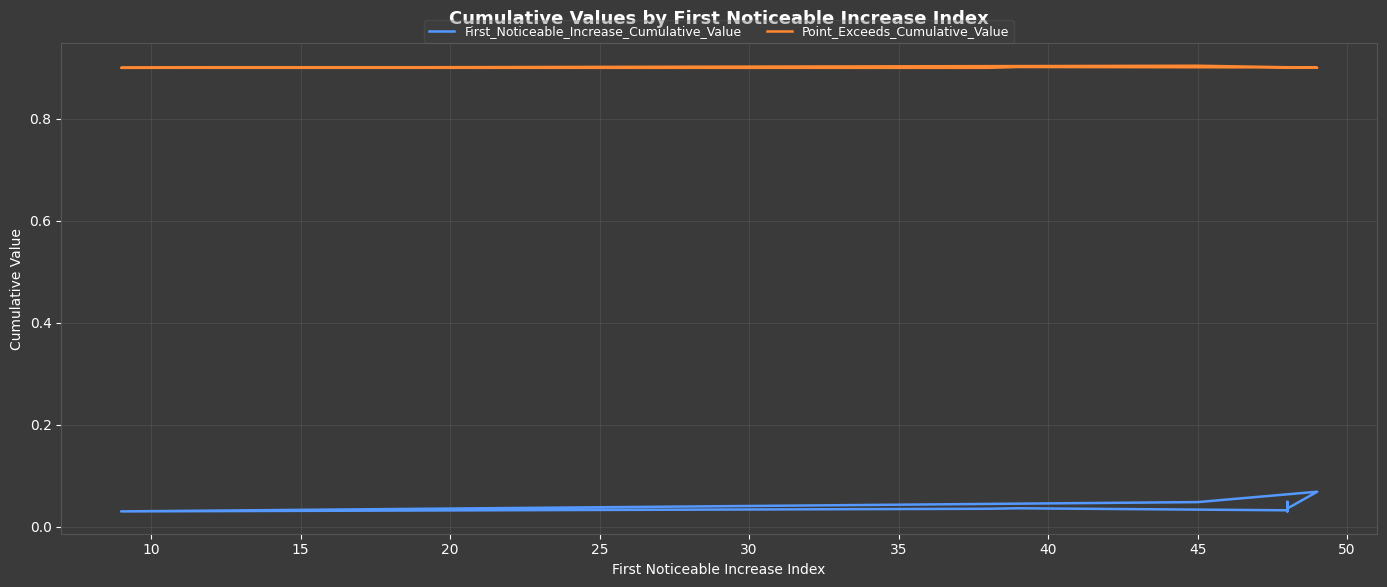

How many categories are shown in the chart?

10